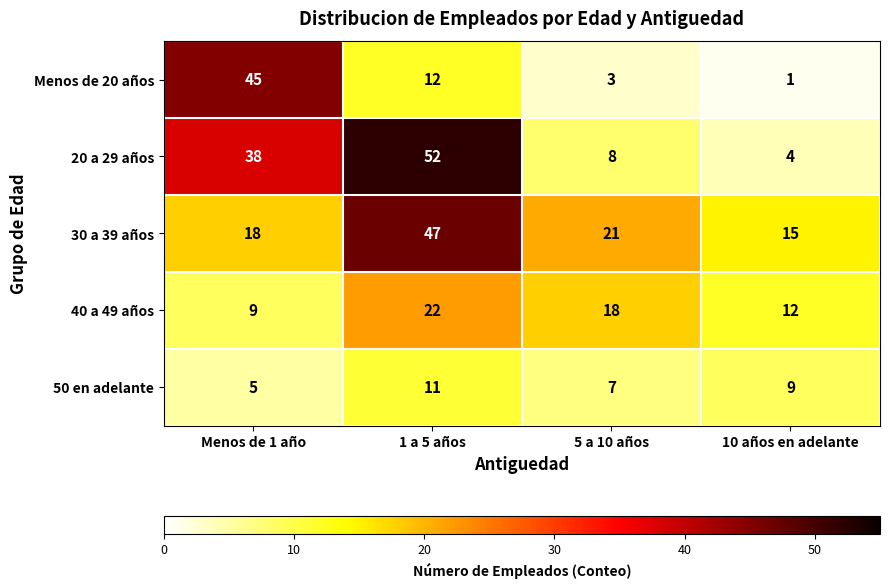

True or false: Menos de 20 años has a value of 12 at 1 a 5 años.

True